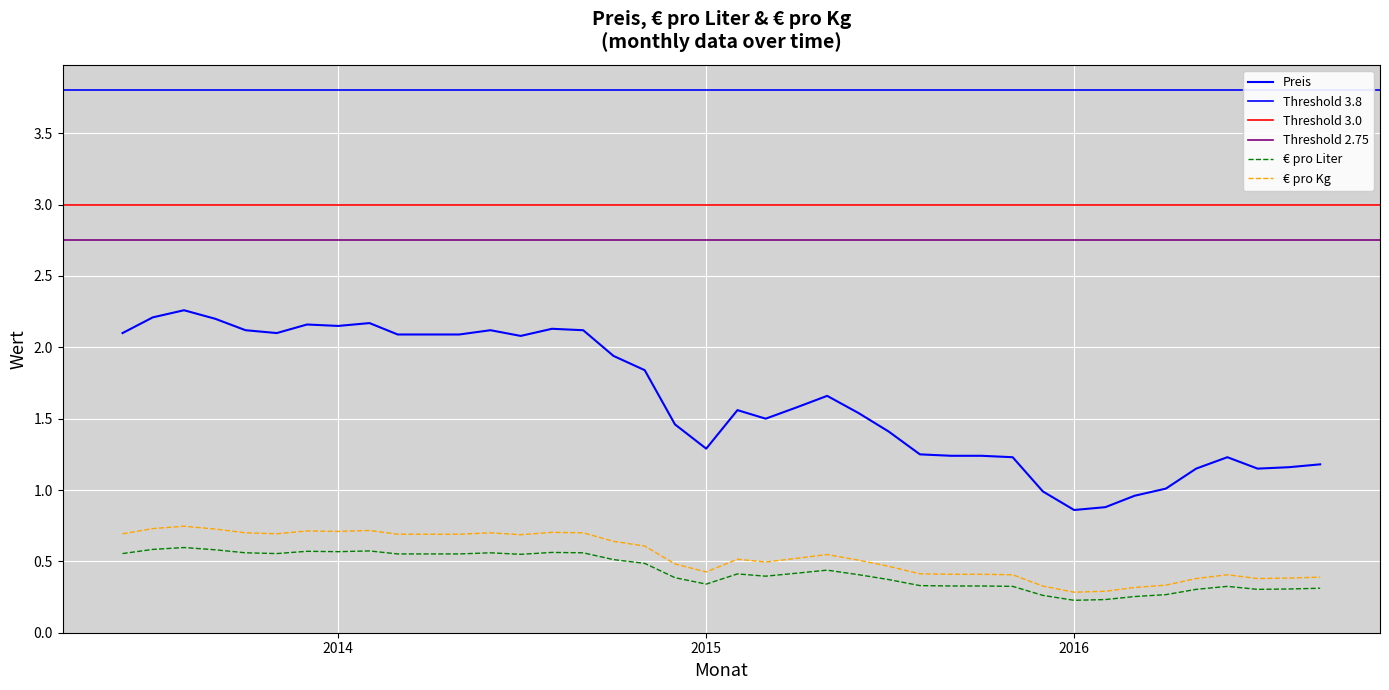

What is the label of the 23rd point from the right?

2014-11